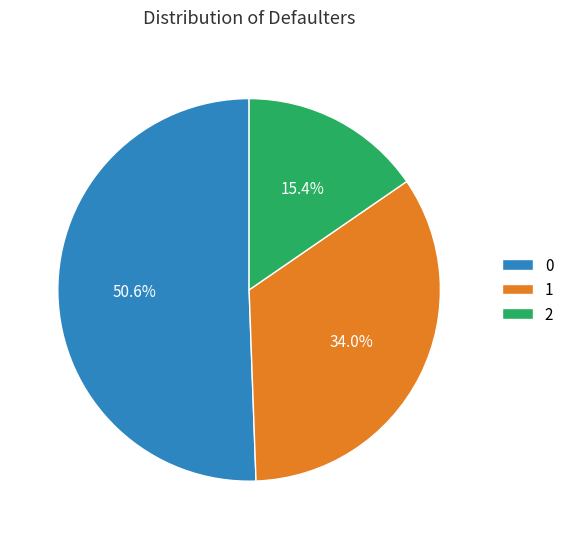

What percentage is the 0 slice, to the nearest percent?

51%